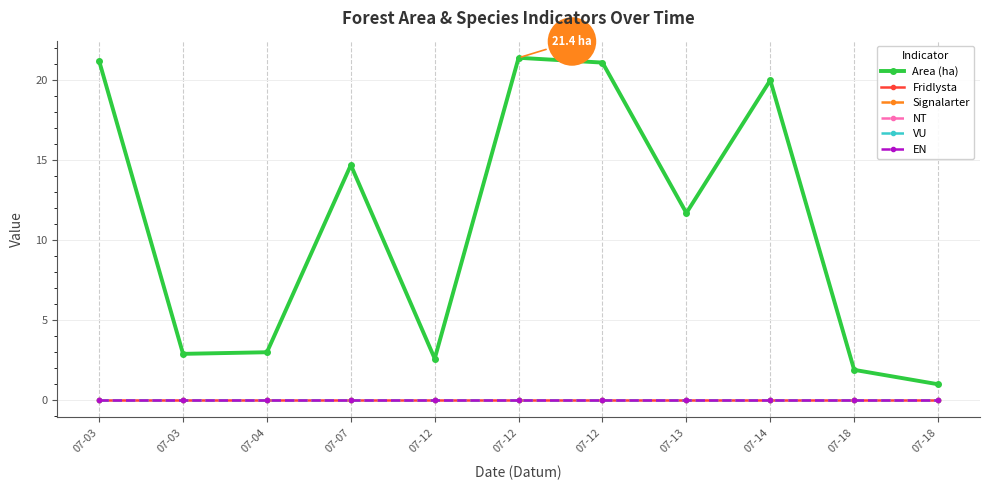

Is this an area chart (filled region under the line)?

No